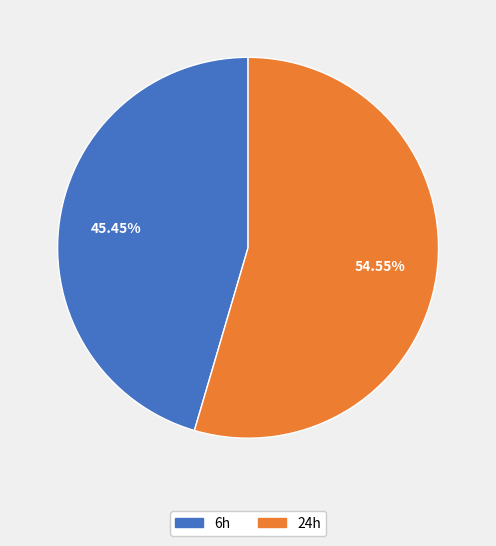

Is there a majority slice in this chart?

Yes